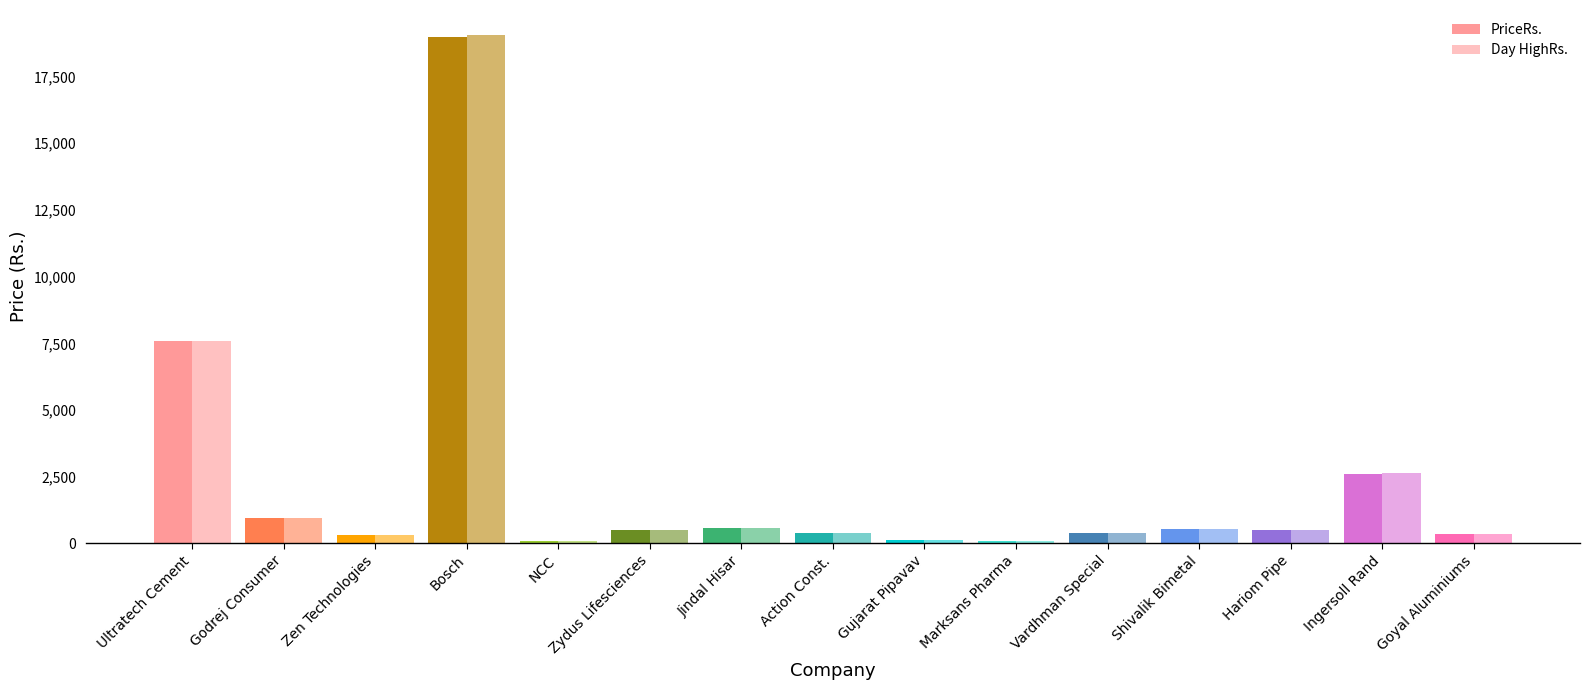

Count the number of data series in this chart.

2